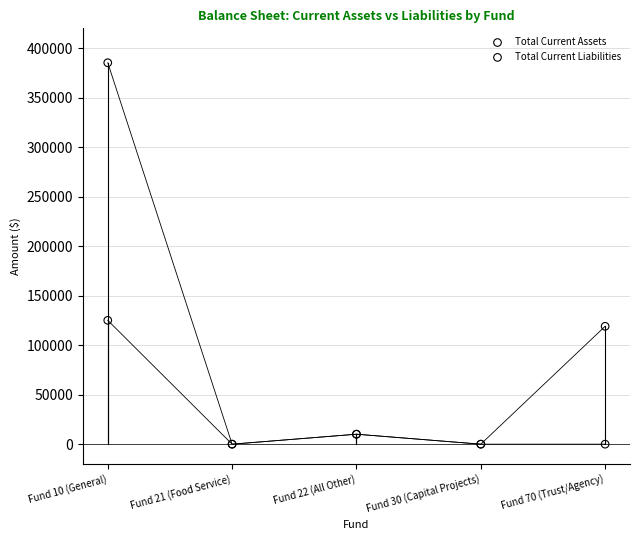

Across all series, what Y value is closest to 192629?

125076